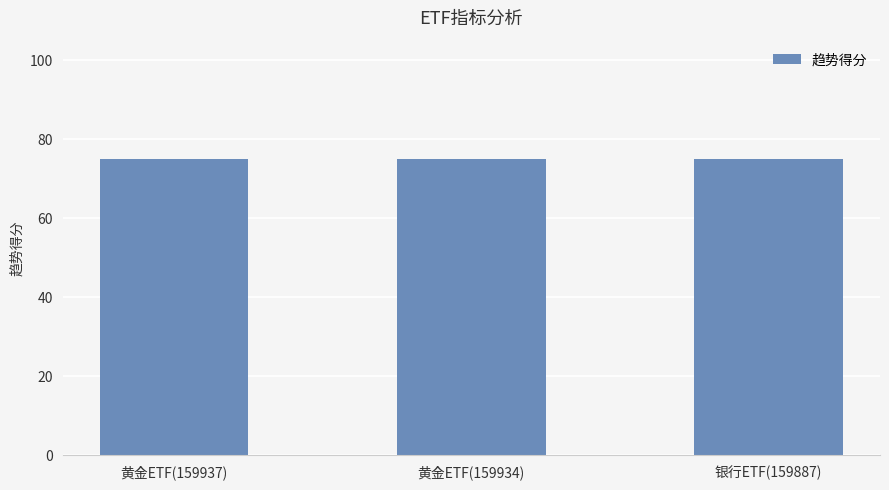

At which label is 趋势得分 closest to 75?

黄金ETF(159937)